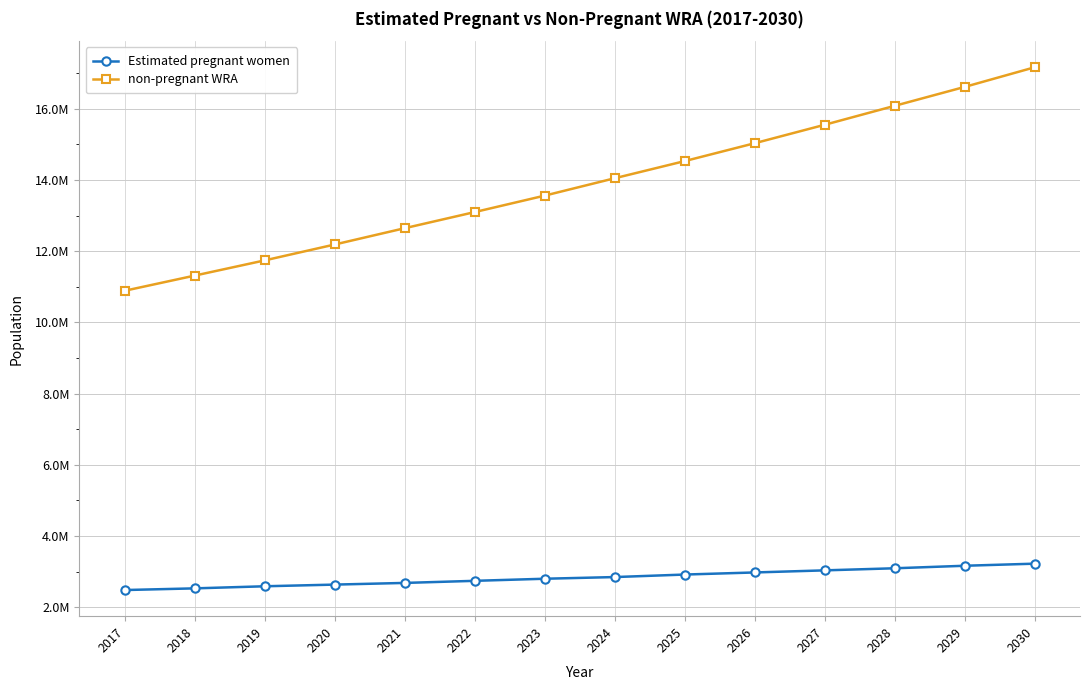

What are all the series names shown in the legend?

Estimated pregnant women, non-pregnant WRA